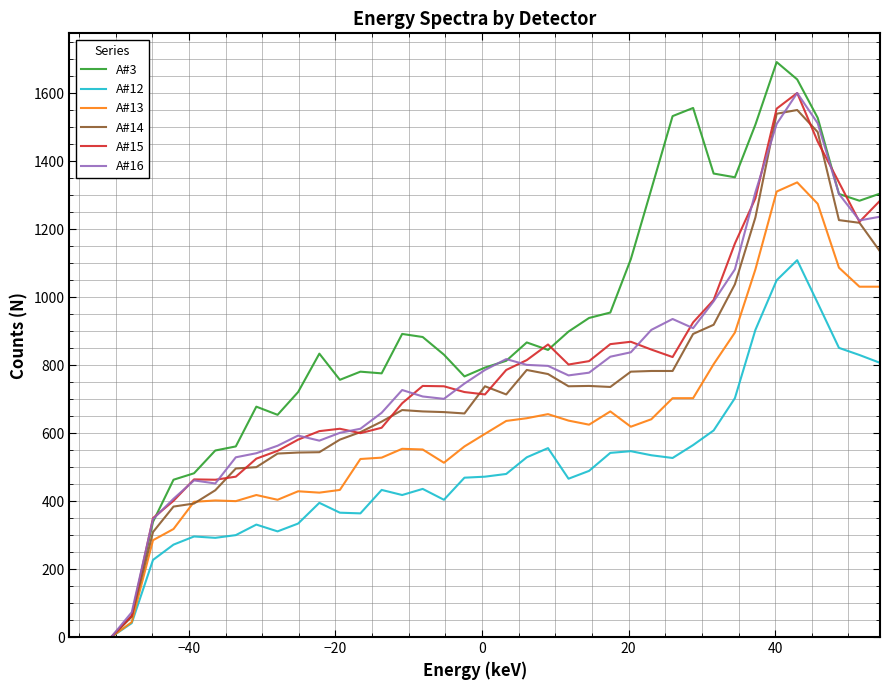

Which series has the widest spread of values?

A#3